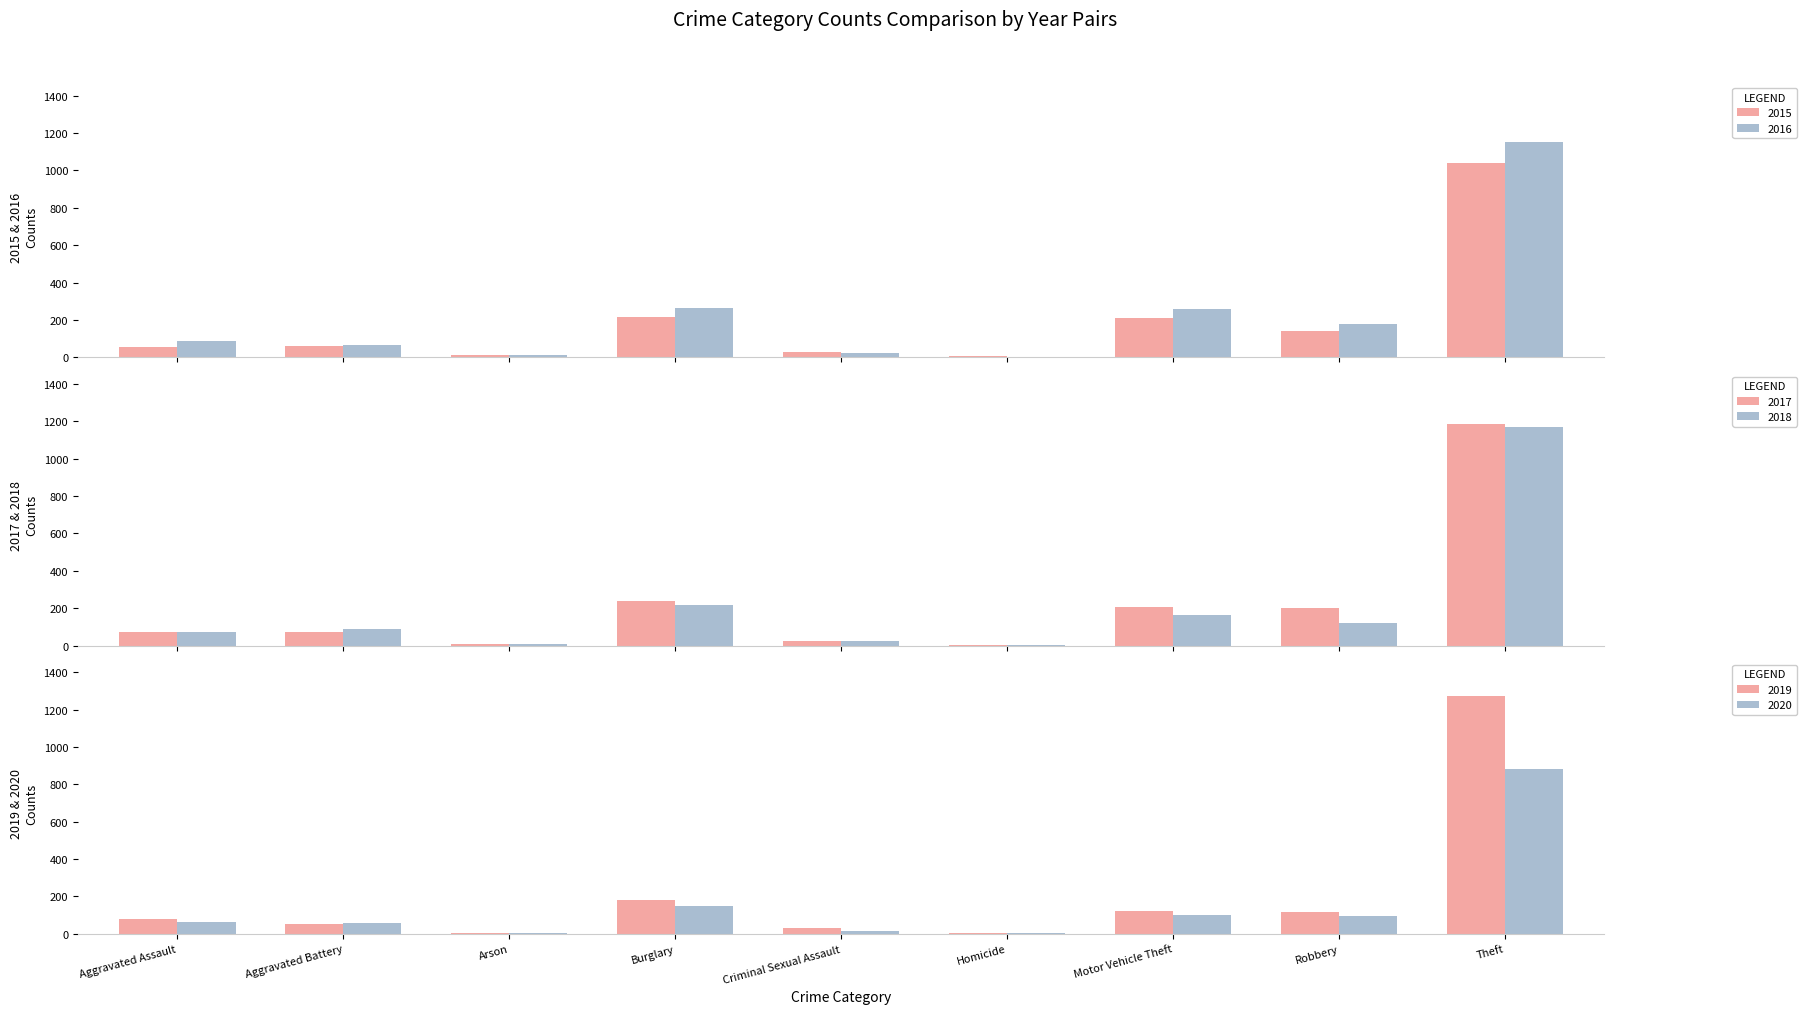

Where does the 2019 series first go above 80?

Burglary